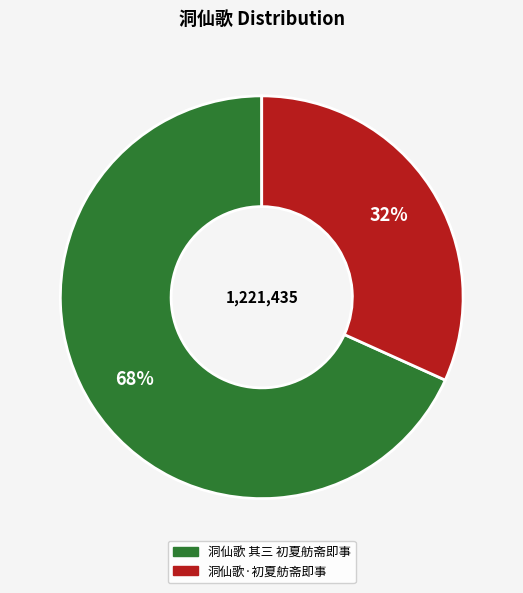

What is the smallest slice in the pie chart?

洞仙歌·初夏舫斋即事